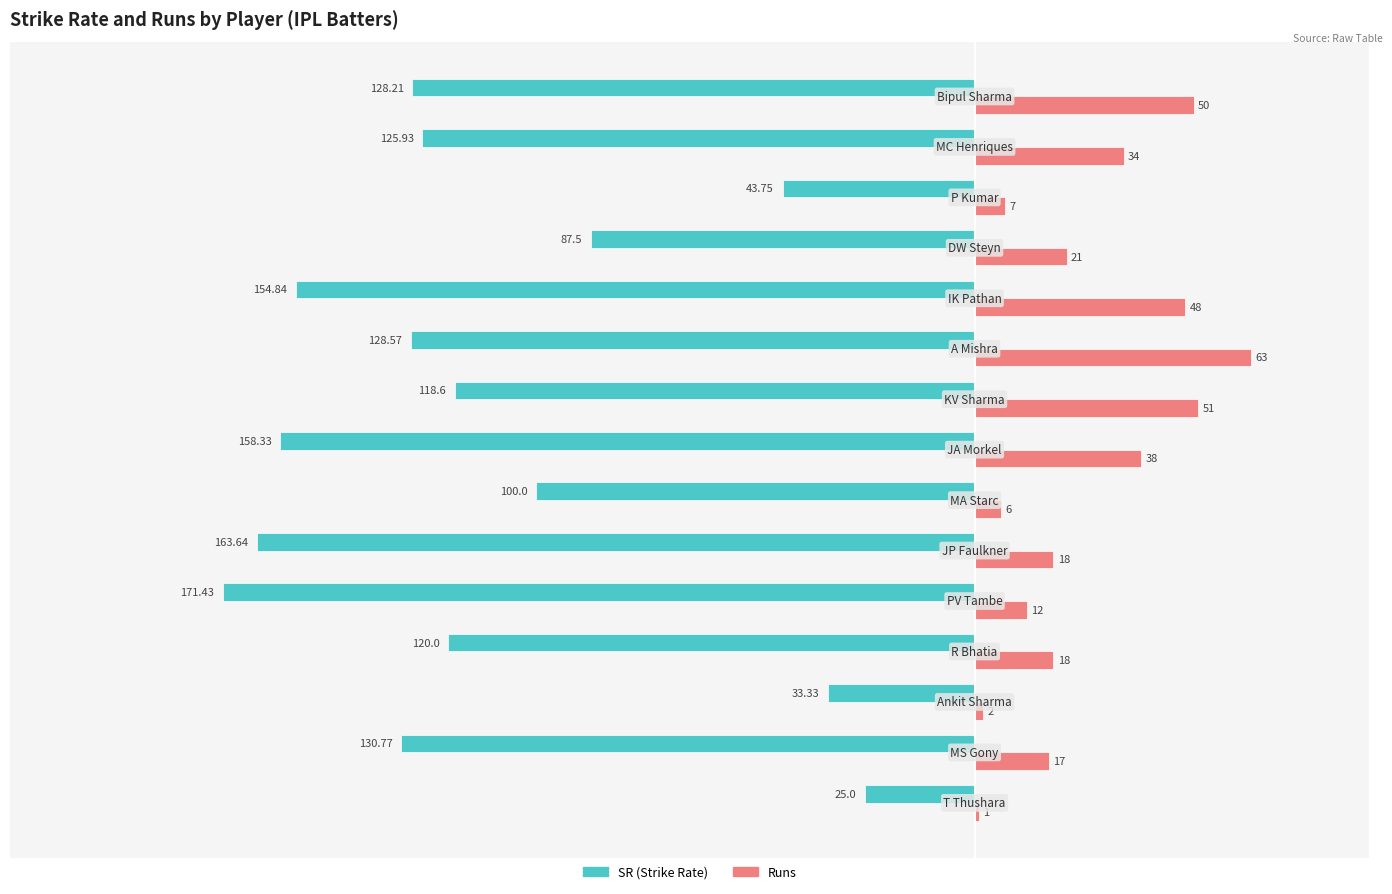

How many distinct data groups are displayed?

2